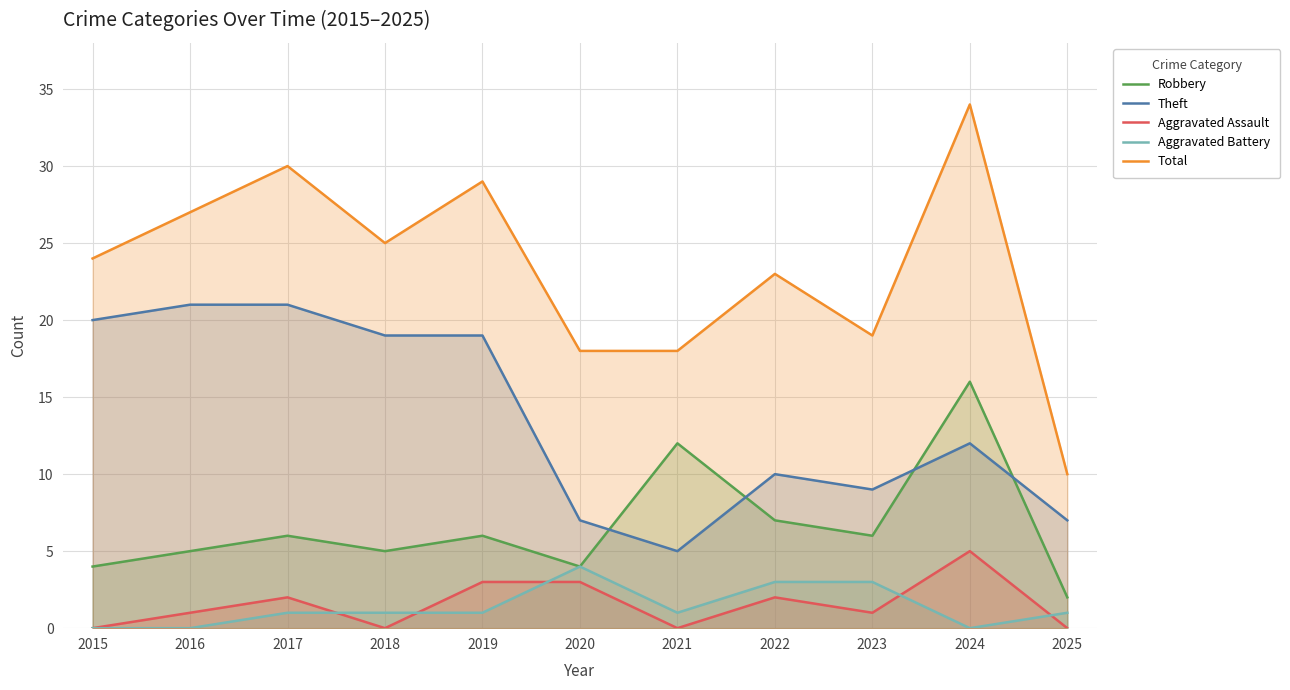

What is the difference between the maximum and minimum values in the Theft series?

16